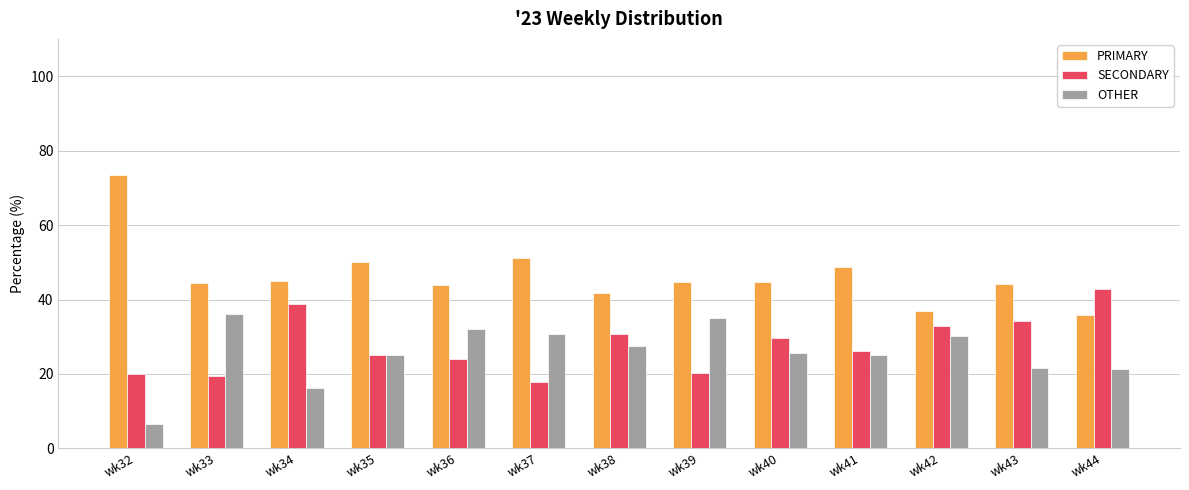

What is the difference between the maximum and second lowest values in the OTHER series?

19.8